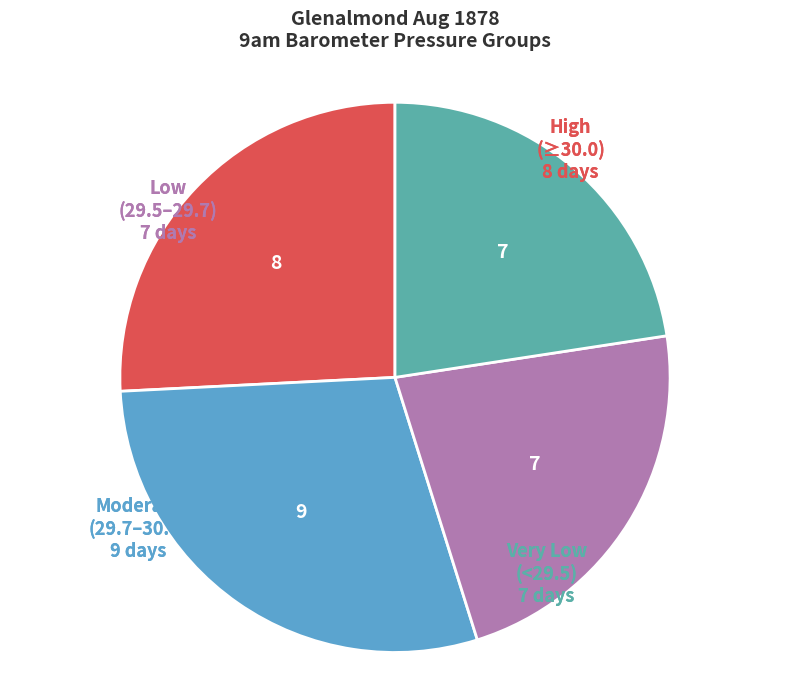

Is there any slice that represents more than half of the pie?

No